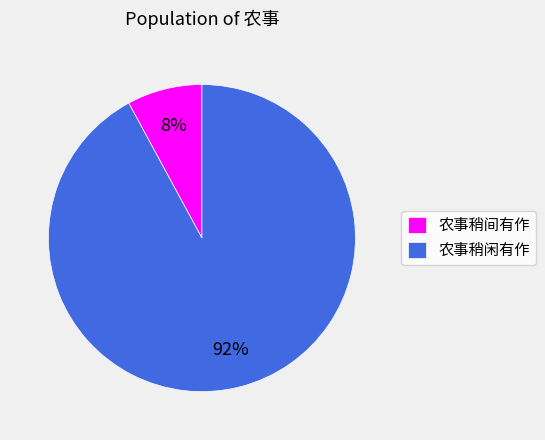

Count the number of slices in the pie.

2